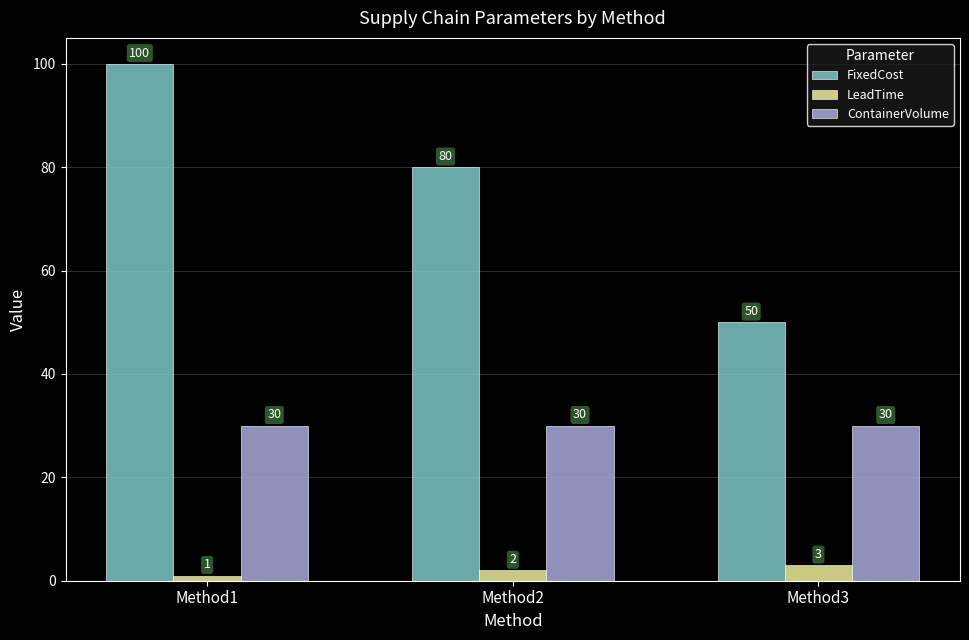

The value of LeadTime at Method1 is 1. True or false?

True